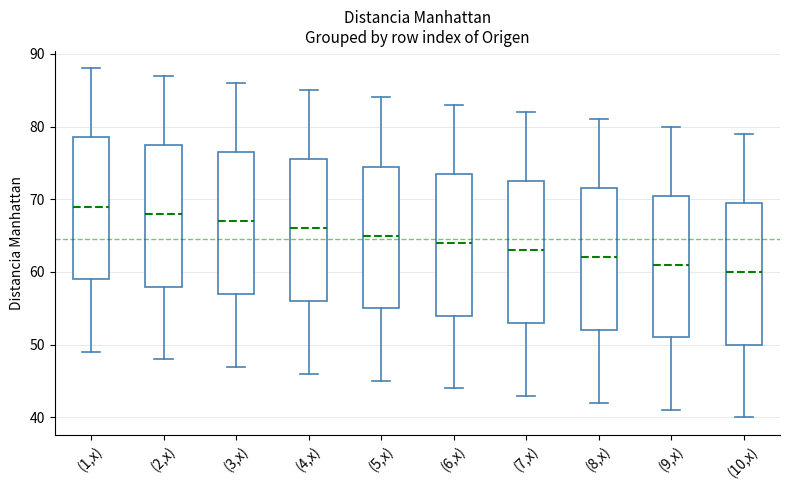

Reading left to right, transcribe this box plot: for each box, give where its median line is, the range the box spans, and where its two whiskers end, as read against the y-axis. The values are not printed on the chart, so give them approximately, as read against the axis.

(1,x): median 69, box 59 to 79, whiskers 49 to 88
(2,x): median 68, box 58 to 78, whiskers 48 to 87
(3,x): median 67, box 57 to 77, whiskers 47 to 86
(4,x): median 66, box 56 to 76, whiskers 46 to 85
(5,x): median 65, box 55 to 75, whiskers 45 to 84
(6,x): median 64, box 54 to 74, whiskers 44 to 83
(7,x): median 63, box 53 to 73, whiskers 43 to 82
(8,x): median 62, box 52 to 72, whiskers 42 to 81
(9,x): median 61, box 51 to 71, whiskers 41 to 80
(10,x): median 60, box 50 to 70, whiskers 40 to 79